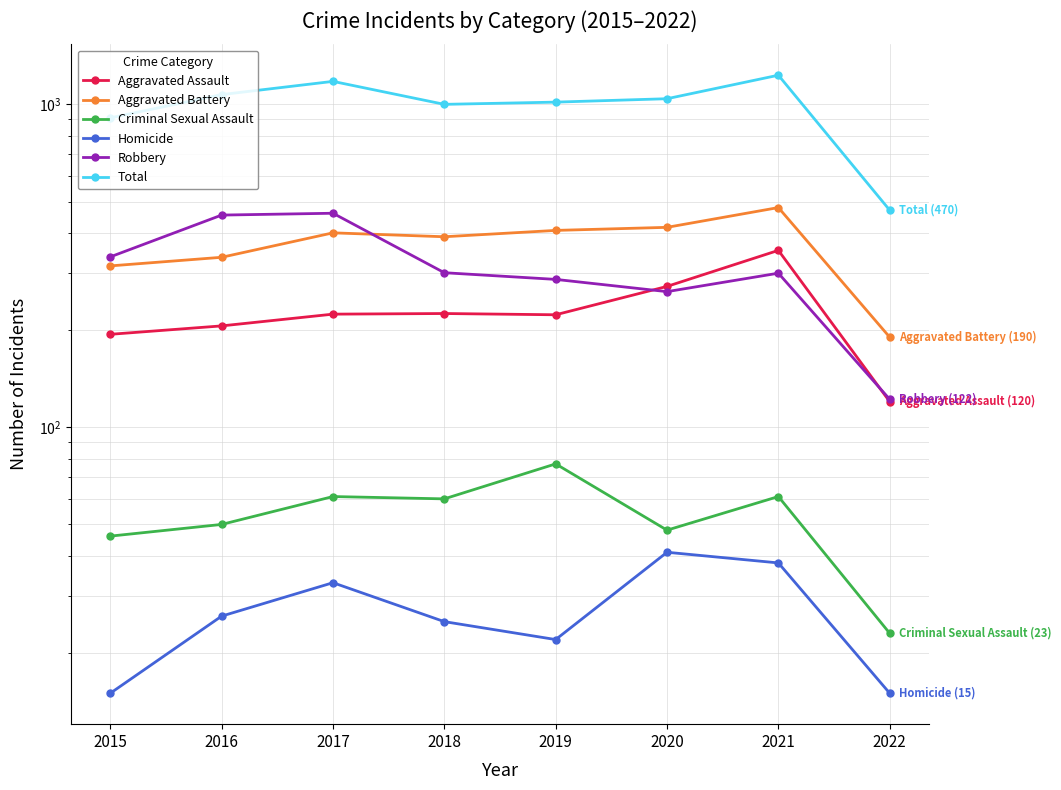

What is the spread (max minus min) of values at 2020?

1000